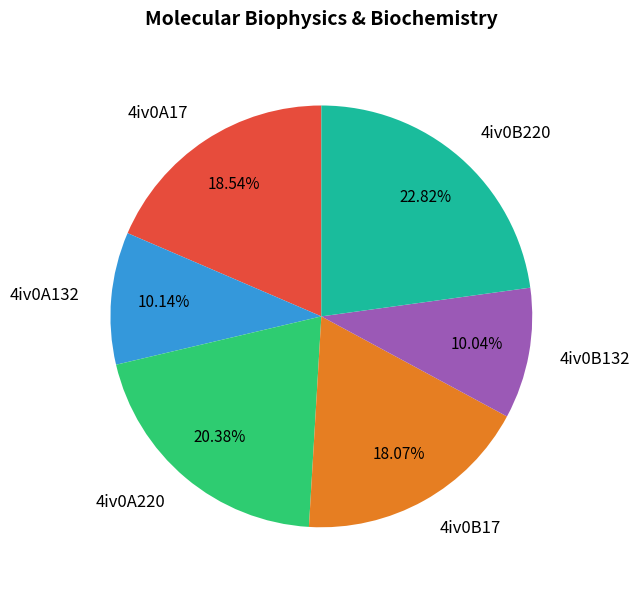

How many slices are in this pie chart?

6